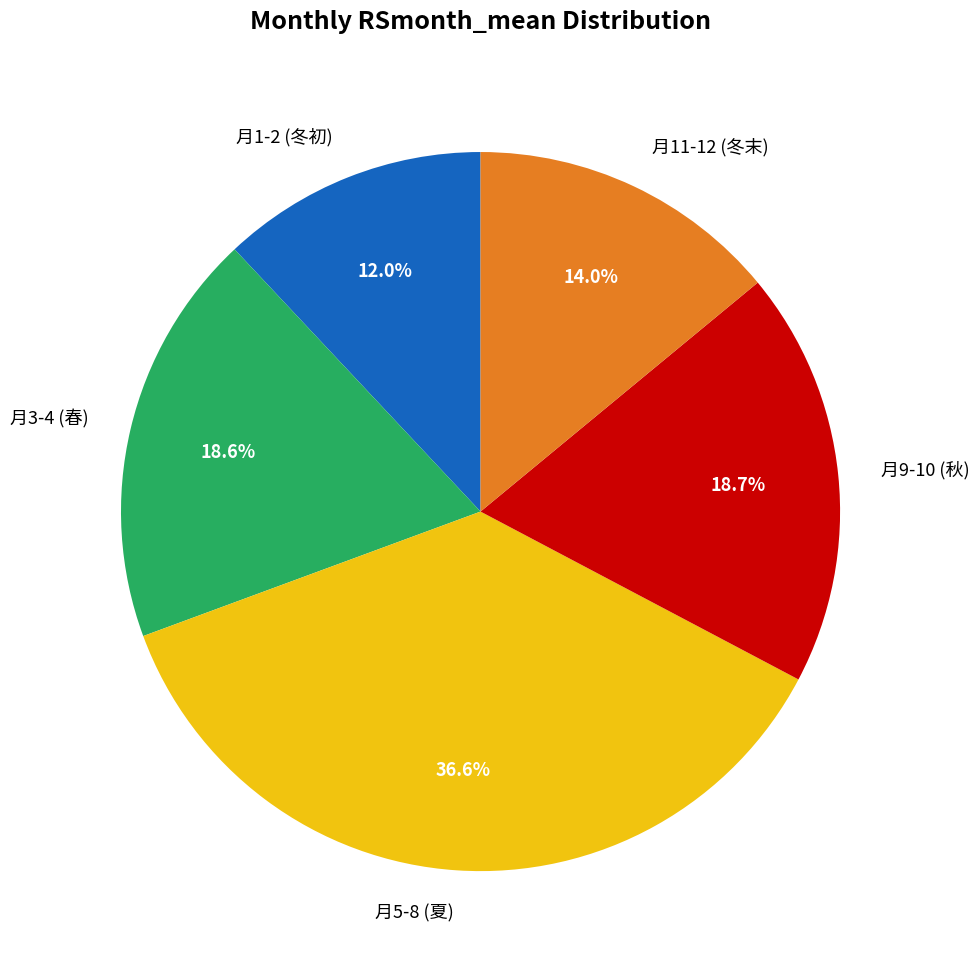

Does 月5-8 (夏) account for over 50% of the chart?

No